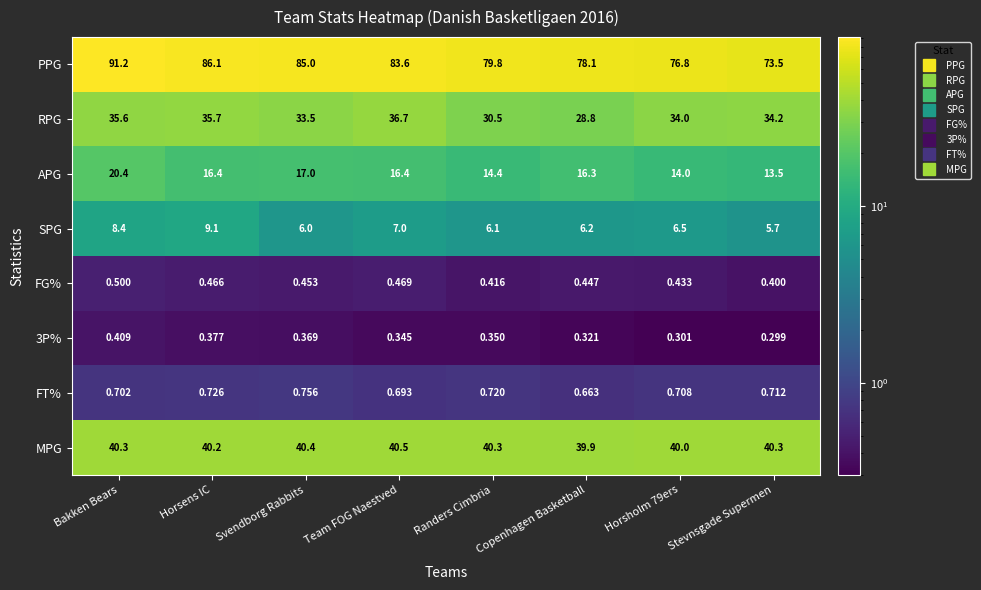

At which category is the sum across all series the highest?

Bakken Bears